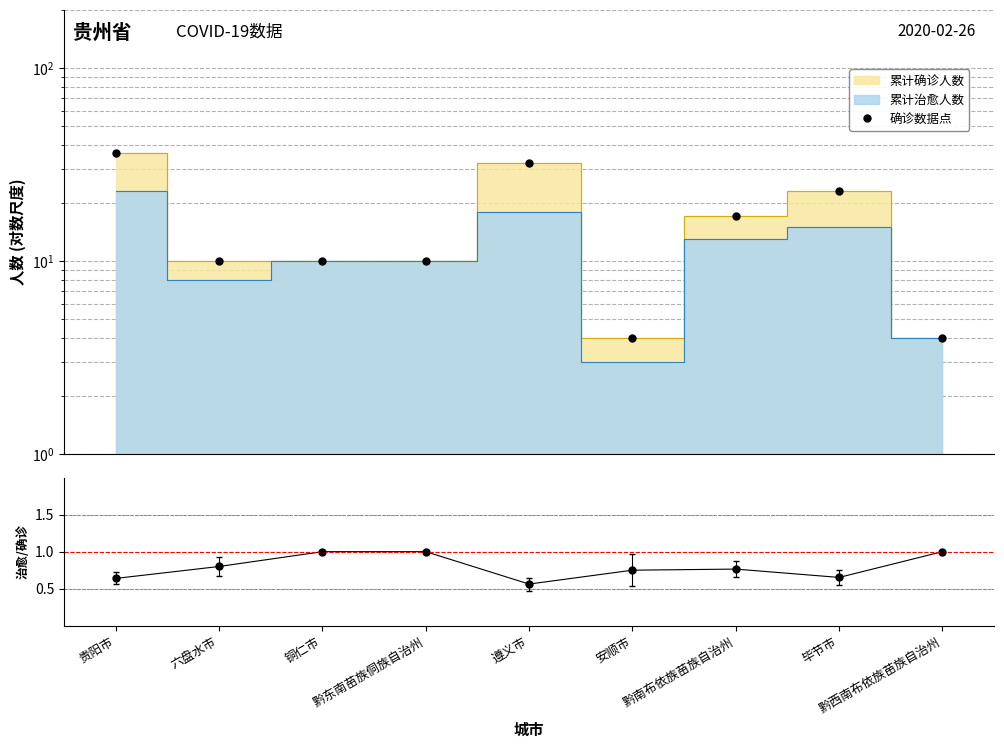

Where is 治愈/确诊比 nearest to the value 0?

遵义市